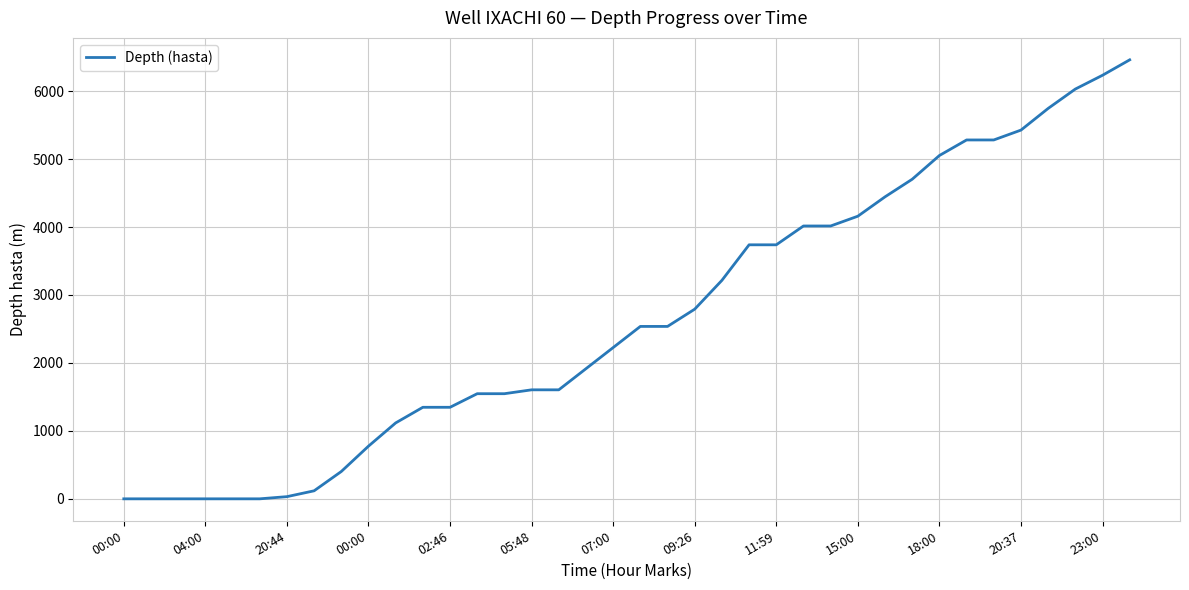

How many distinct data groups are displayed?

1